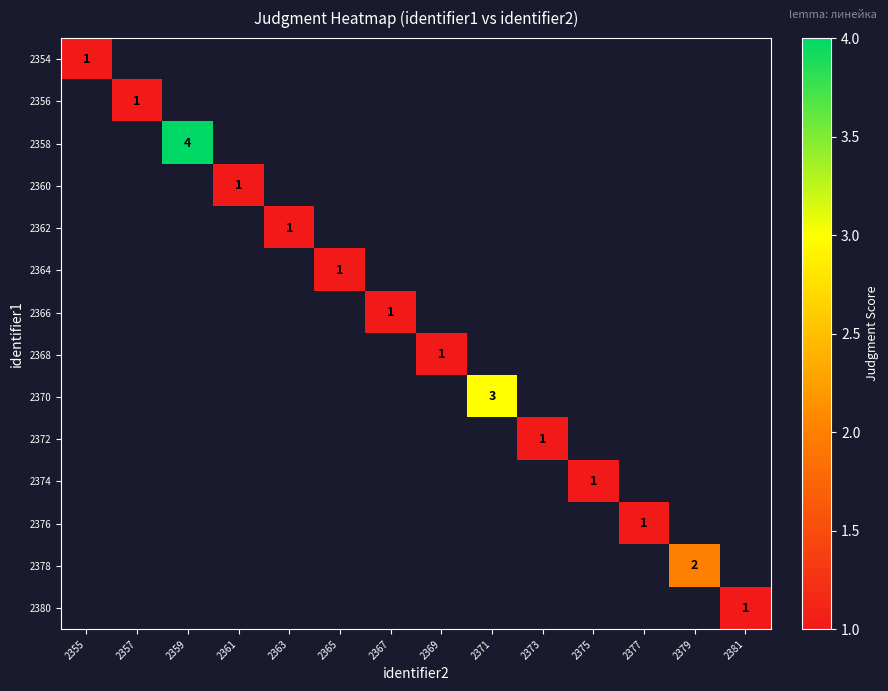

At which category does the chart reach its minimum across all series?

2355